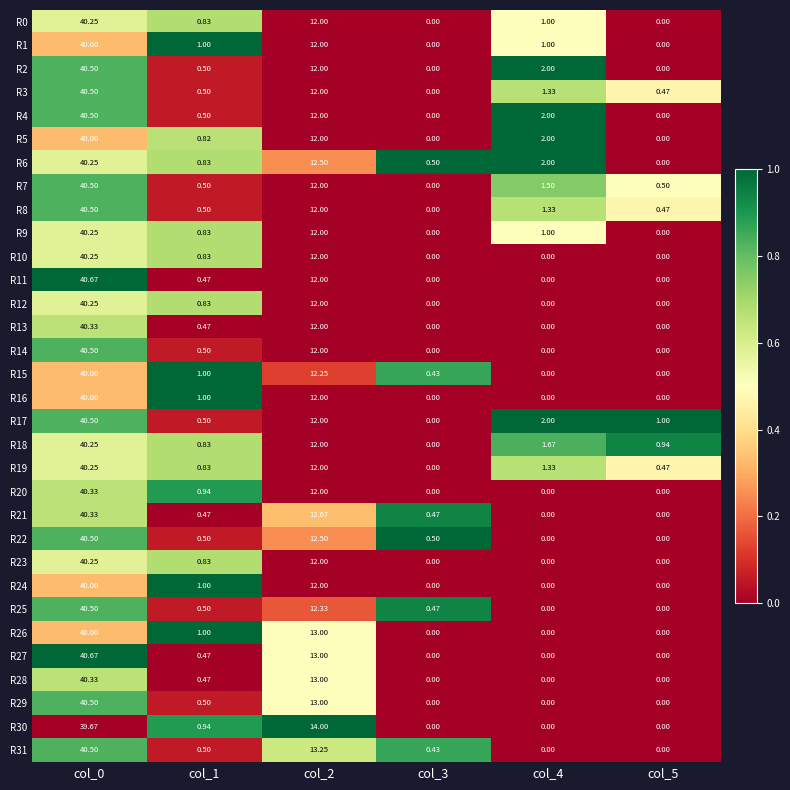

How many categories are shown in the chart?

6